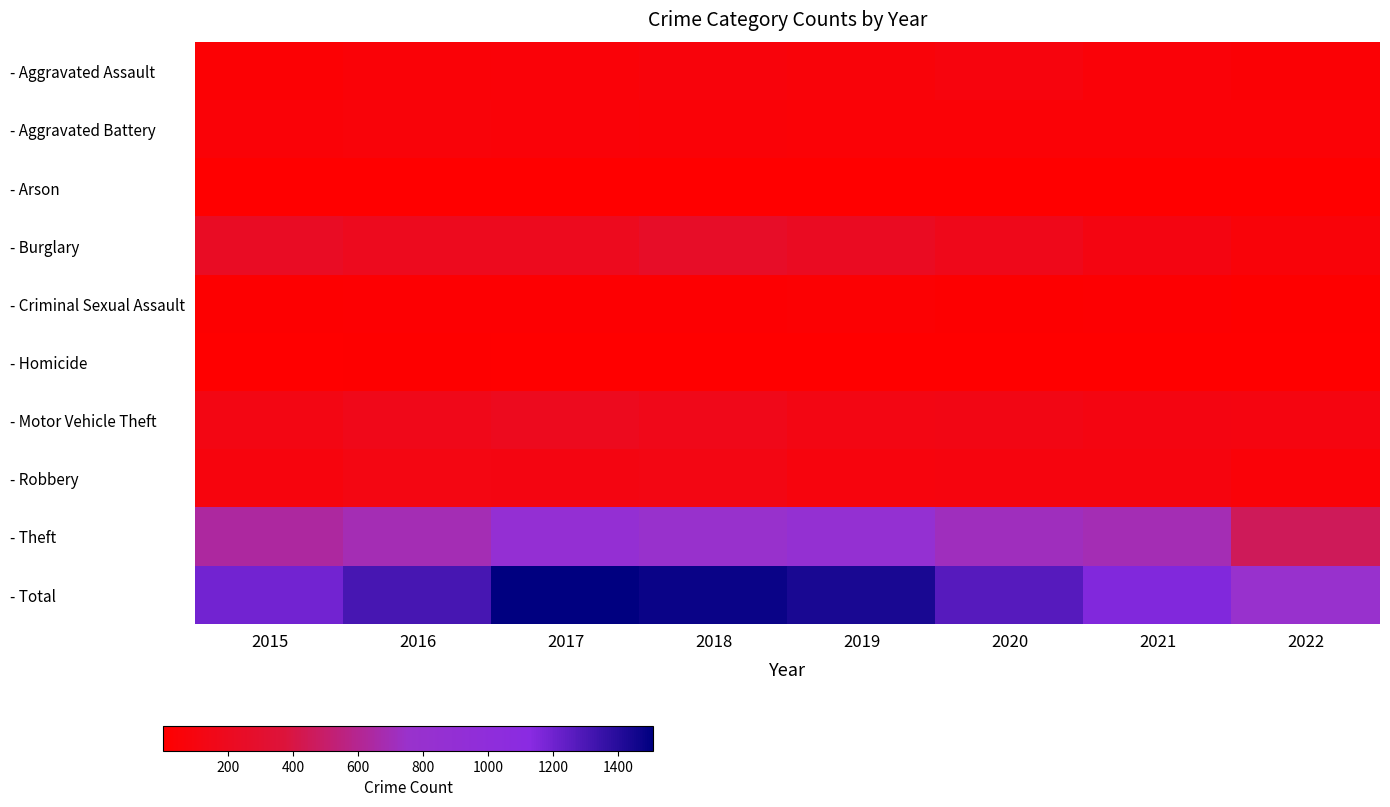

Reading right to left, transcribe all the data shown in this chart.

- Aggravated Assault: 2022=41	2021=58	2020=88	2019=61	2018=72	2017=59	2016=50	2015=31
- Aggravated Battery: 2022=44	2021=43	2020=48	2019=45	2018=52	2017=54	2016=60	2015=50
- Arson: 2022=3	2021=6	2020=4	2019=5	2018=6	2017=1	2016=3	2015=3
- Burglary: 2022=63	2021=117	2020=167	2019=221	2018=257	2017=192	2016=194	2015=236
- Criminal Sexual Assault: 2022=8	2021=24	2020=13	2019=29	2018=19	2017=19	2016=19	2015=13
- Homicide: 2022=1	2021=2	2020=6	2019=3	2018=5	2017=2	2016=8	2015=4
- Motor Vehicle Theft: 2022=106	2021=113	2020=134	2019=125	2018=164	2017=191	2016=163	2015=125
- Robbery: 2022=55	2021=95	2020=94	2019=89	2018=130	2017=115	2016=123	2015=87
- Theft: 2022=456	2021=691	2020=714	2019=855	2018=767	2017=873	2016=689	2015=641
- Total: 2022=777	2021=1149	2020=1268	2019=1433	2018=1472	2017=1506	2016=1309	2015=1190